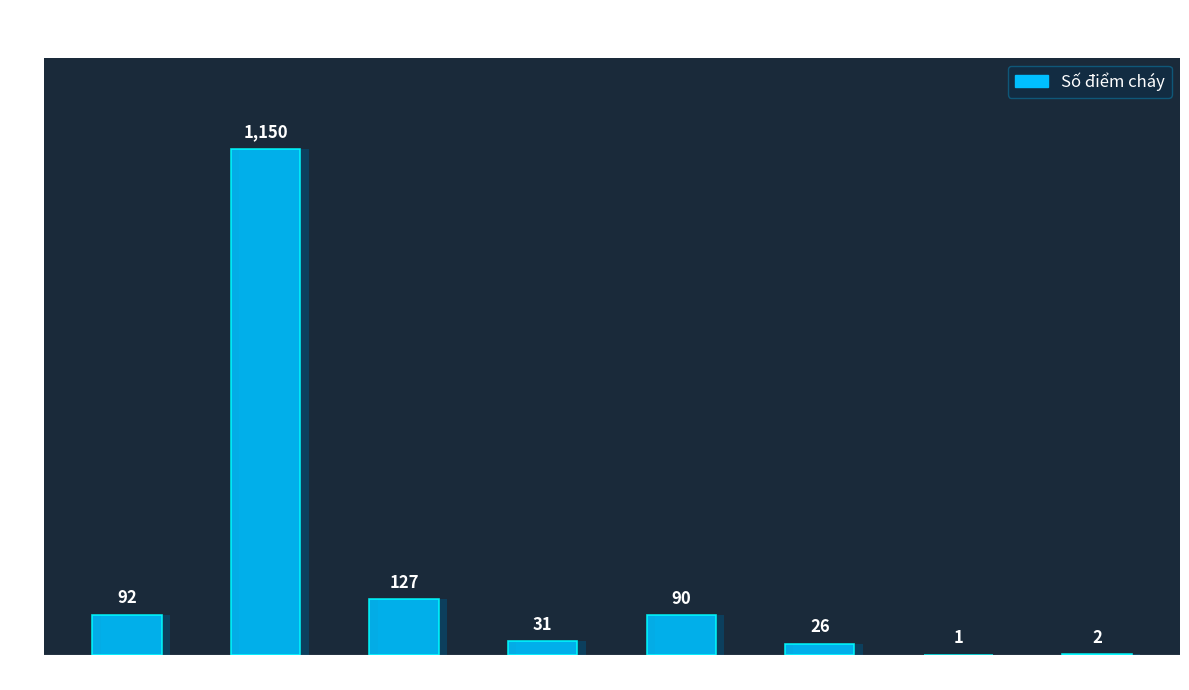

What is the minimum value shown in the chart?

1